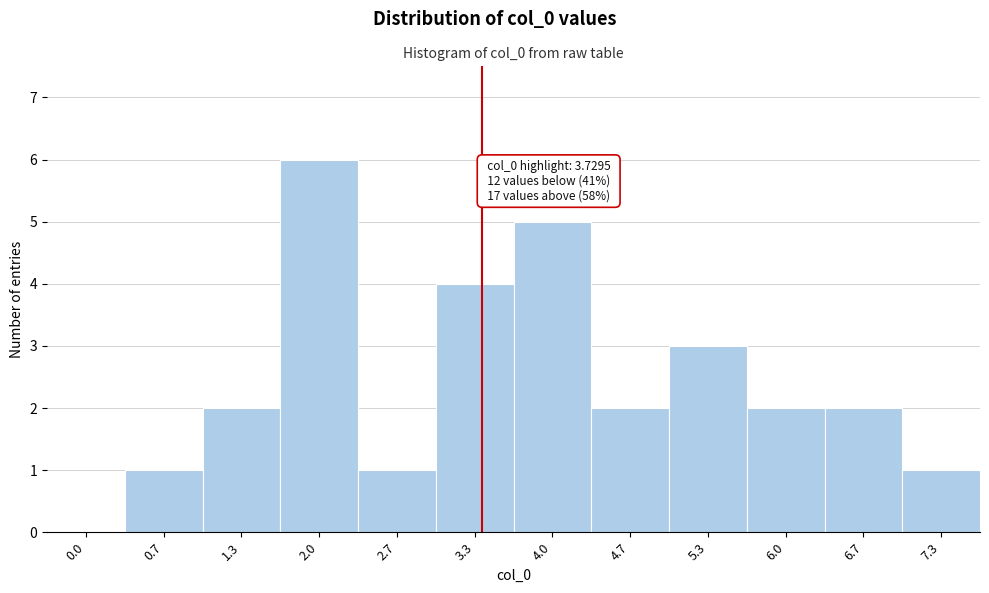

Reading left to right, what are all the values shown in this chart?

0.0=0	0.7=1	1.3=2	2.0=6	2.7=1	3.3=4	4.0=5	4.7=2	5.3=3	6.0=2	6.7=2	7.3=1